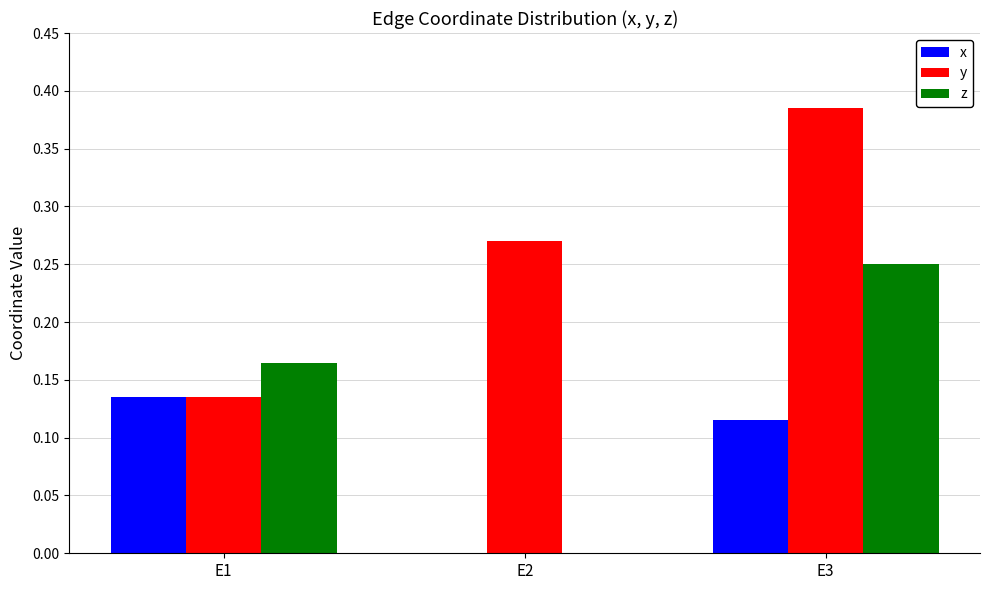

Which label corresponds to the largest value in the chart?

E3